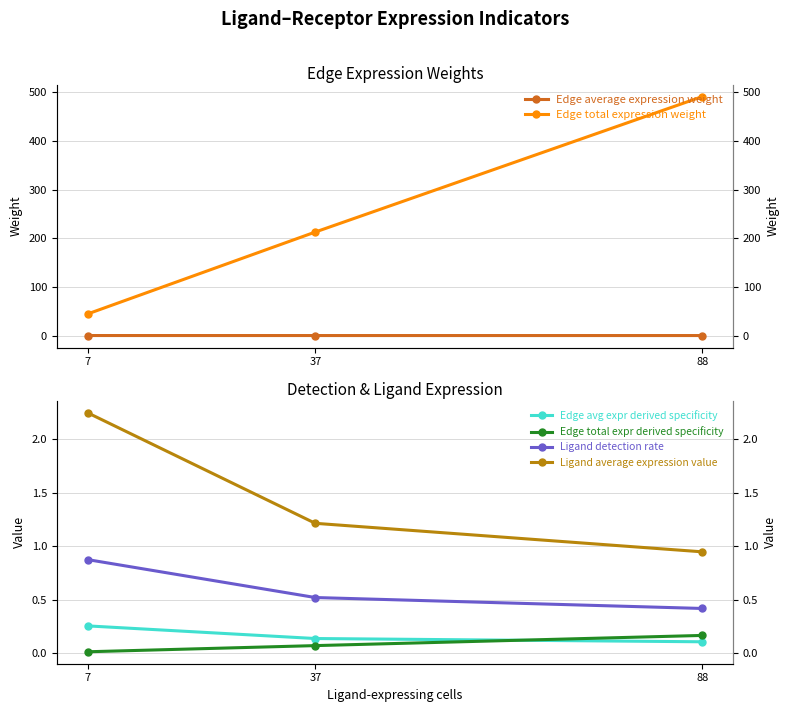

What value does the Ligand detection rate series have at 88?

0.4